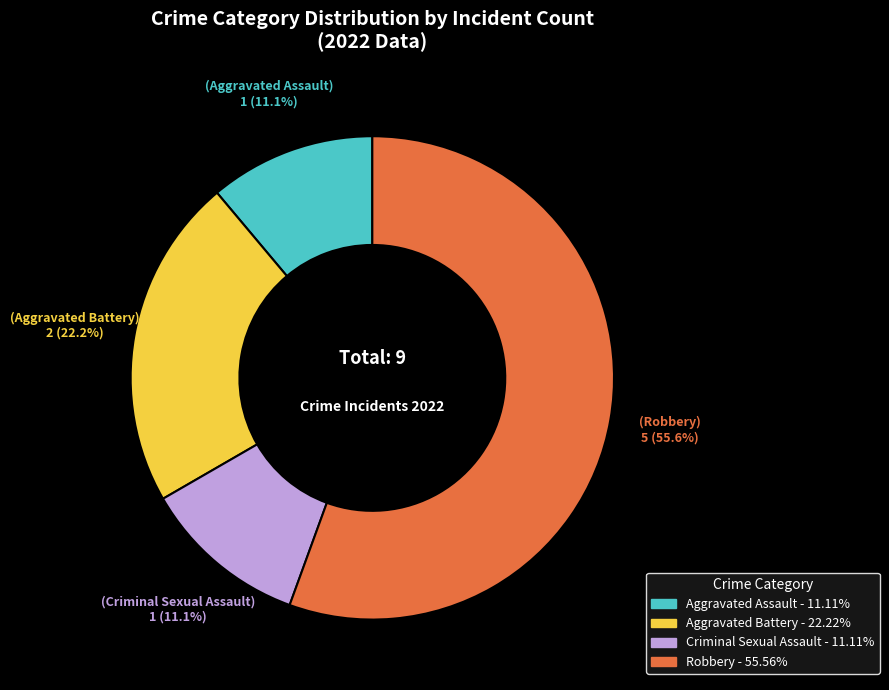

What is the largest slice in the pie chart?

Robbery